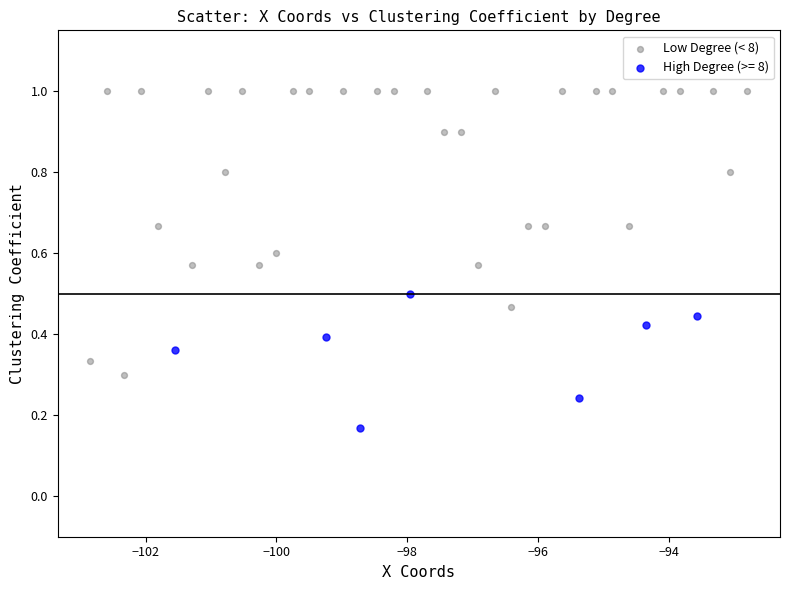

Which series contains the lowest Y value?

High Degree (>= 8)